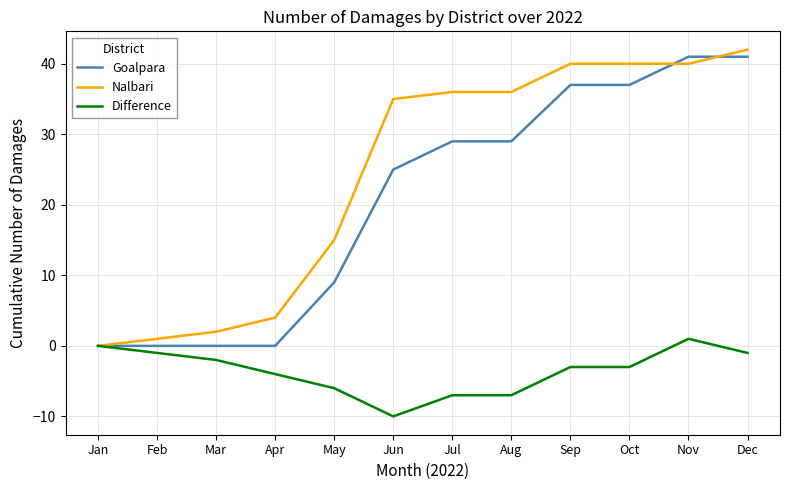

At which label does Nalbari reach its minimum?

Jan